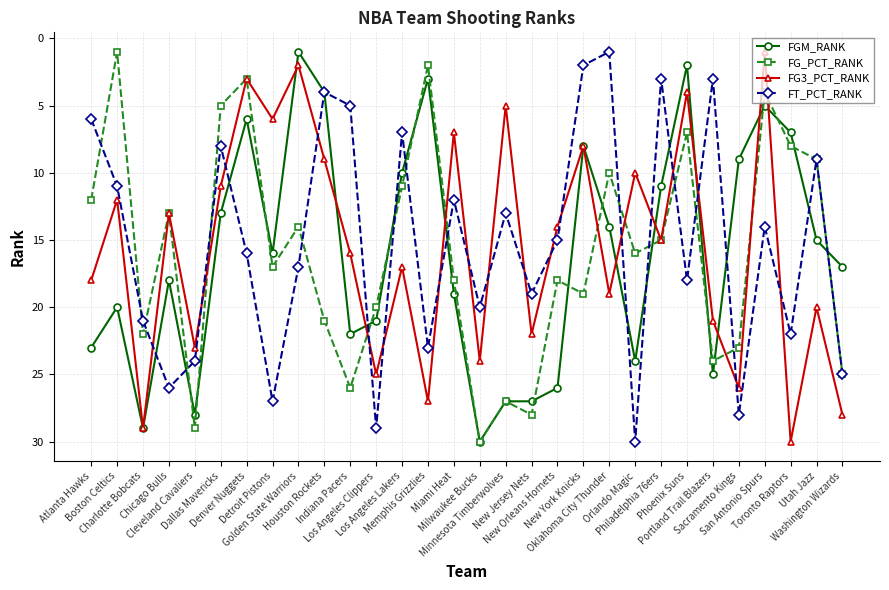

True or false: FG_PCT_RANK has more than 0 points higher than both neighbors.

True